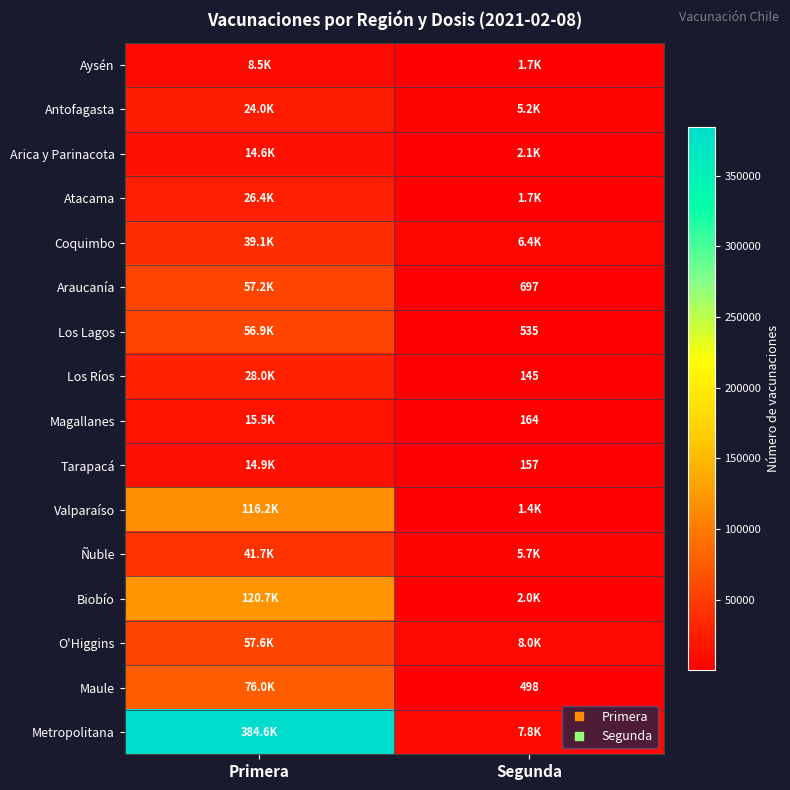

What is the average value of the Maule series?

38248